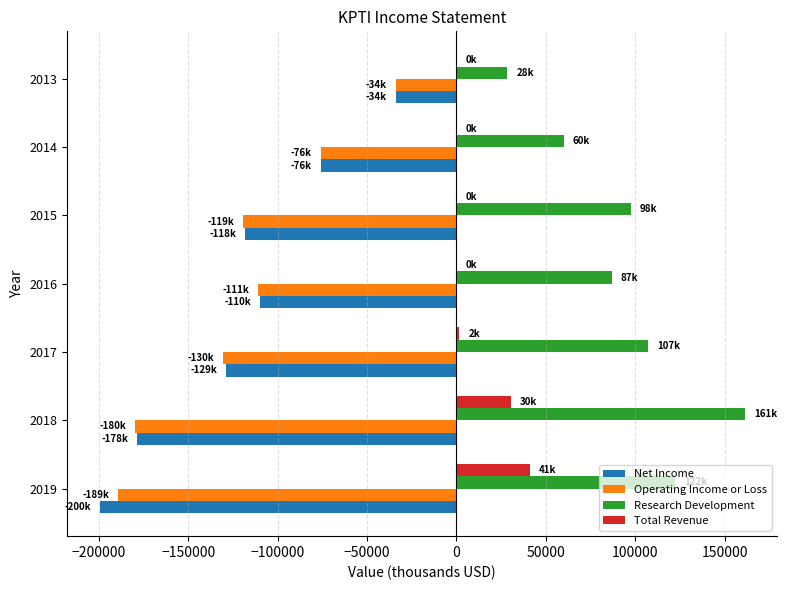

What is the sum of all Operating Income or Loss values?

-839300